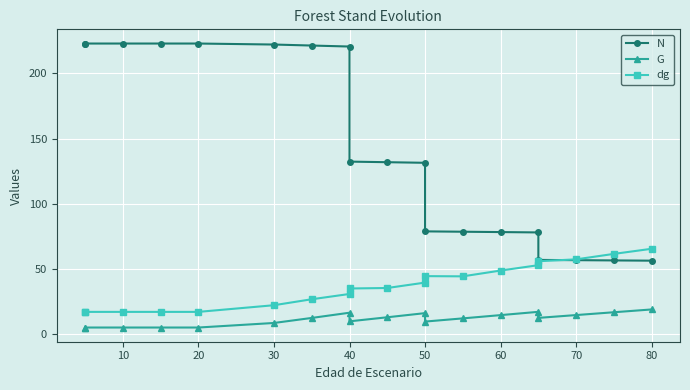

True or false: N has more than 2 interior local peaks.

False